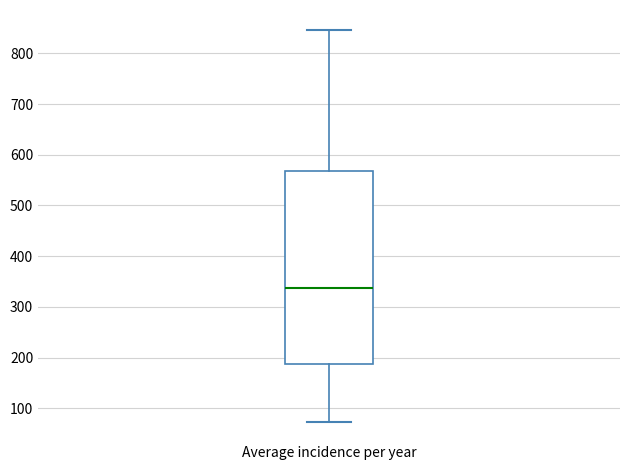

Where is the upper edge of the box for Average incidence per year on the y-axis? The values are not printed on the chart, so give them approximately, as read against the axis.

570